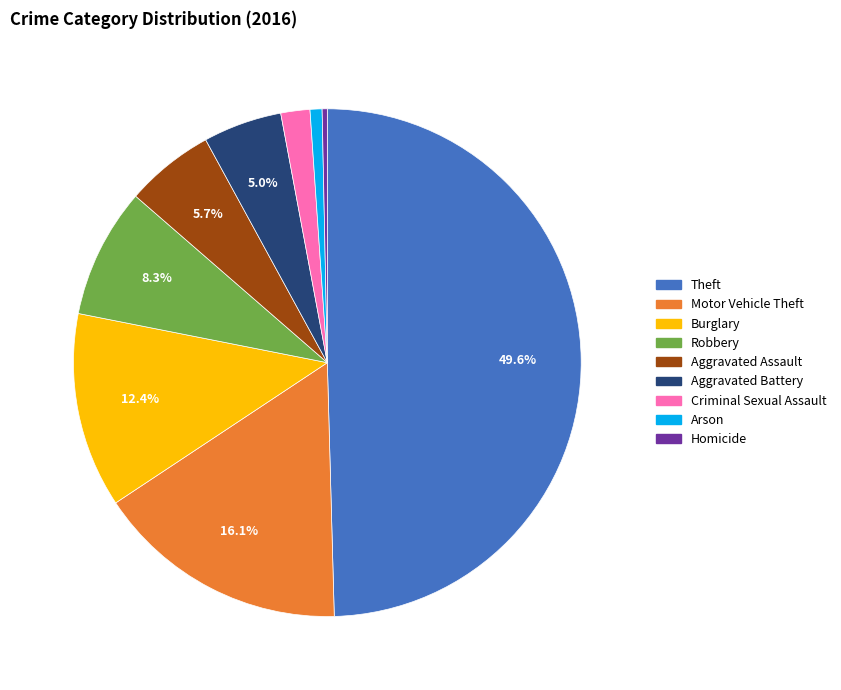

True or false: Robbery accounts for 16% of the total.

False